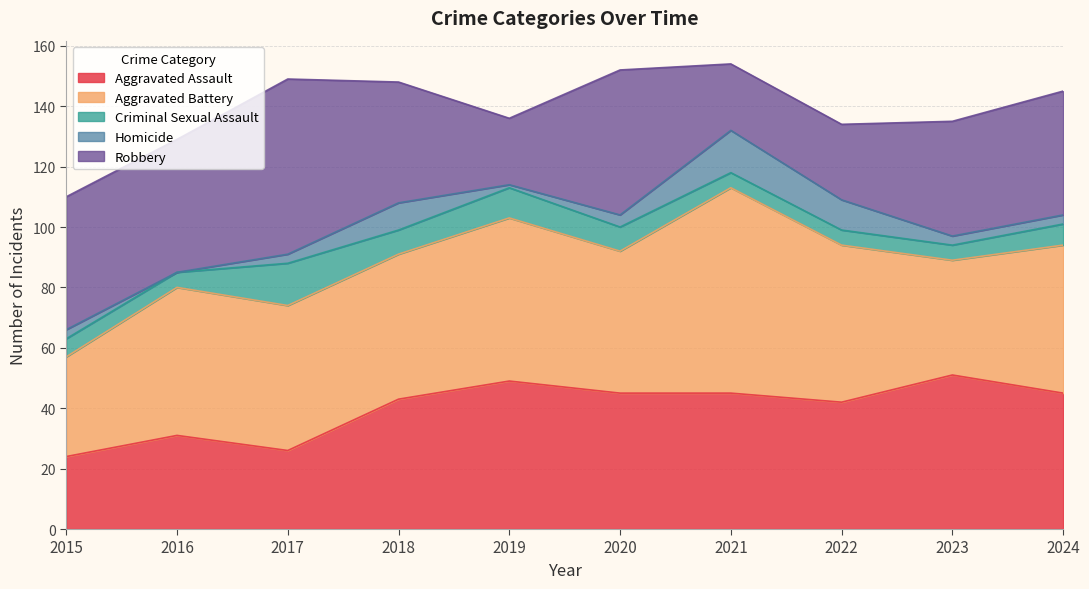

Reading right to left, list all the values displayed in this chart.

Aggravated Assault: 45	51	42	45	45	49	43	26	31	24
Aggravated Battery: 49	38	52	68	47	54	48	48	49	33
Criminal Sexual Assault: 7	5	5	5	8	10	8	14	5	6
Homicide: 3	3	10	14	4	1	9	3	0	3
Robbery: 41	38	25	22	48	22	40	58	44	44